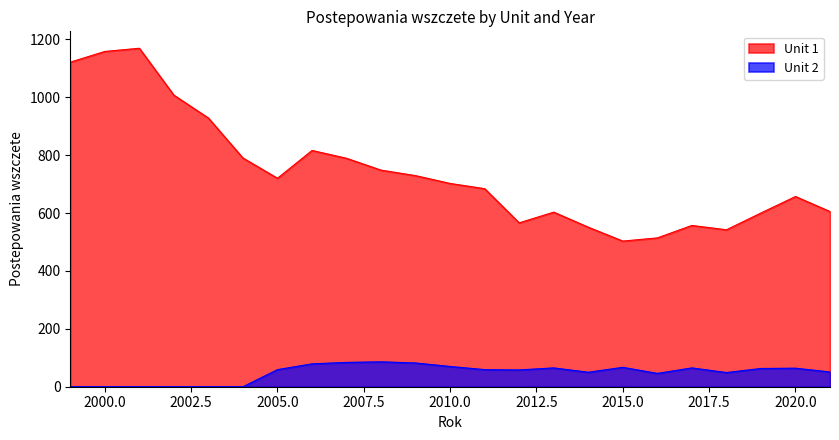

The value of Unit 1 at 2013 is 603. True or false?

True